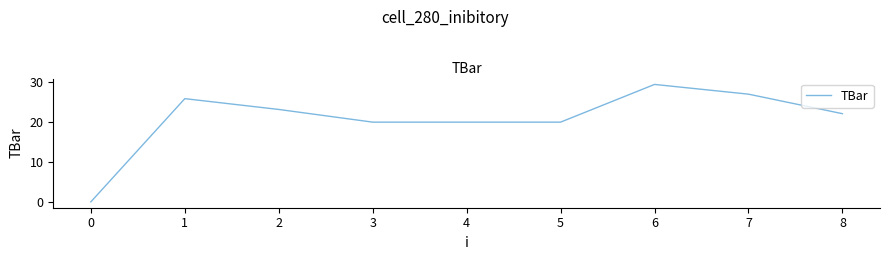

Which category has the highest value across all series?

6